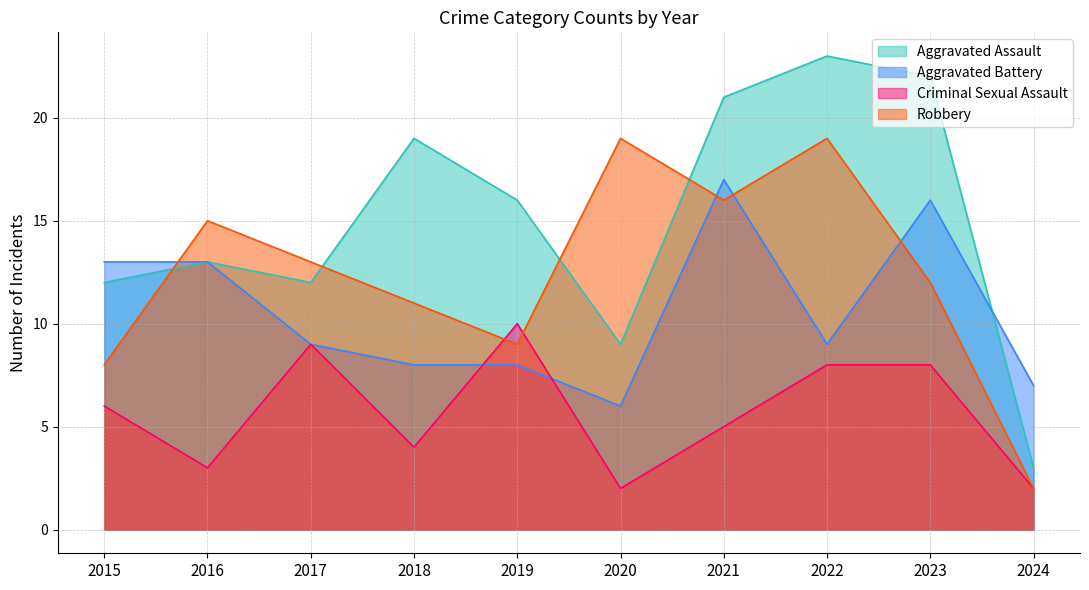

At which label does Aggravated Battery first exceed 9?

2015